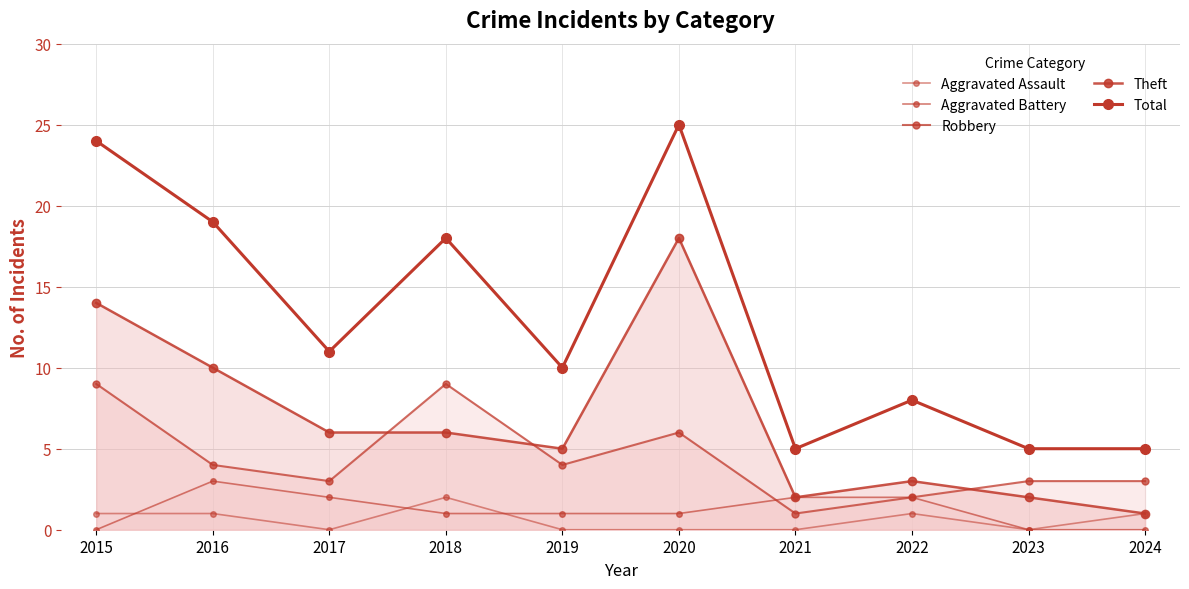

At which label does Theft reach its minimum?

2024